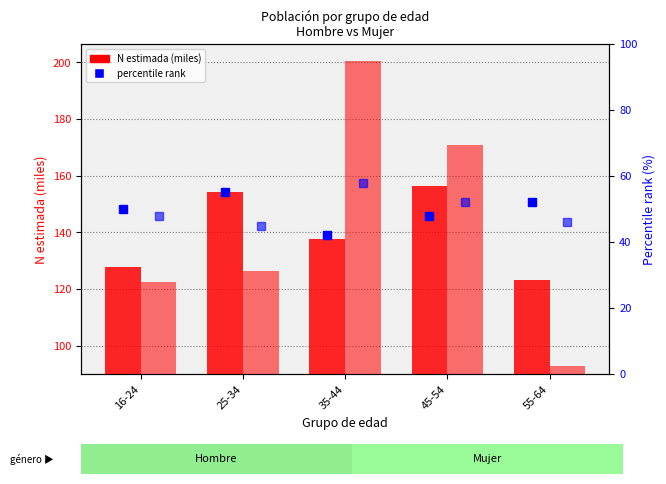

Does the chart contain any negative values?

No